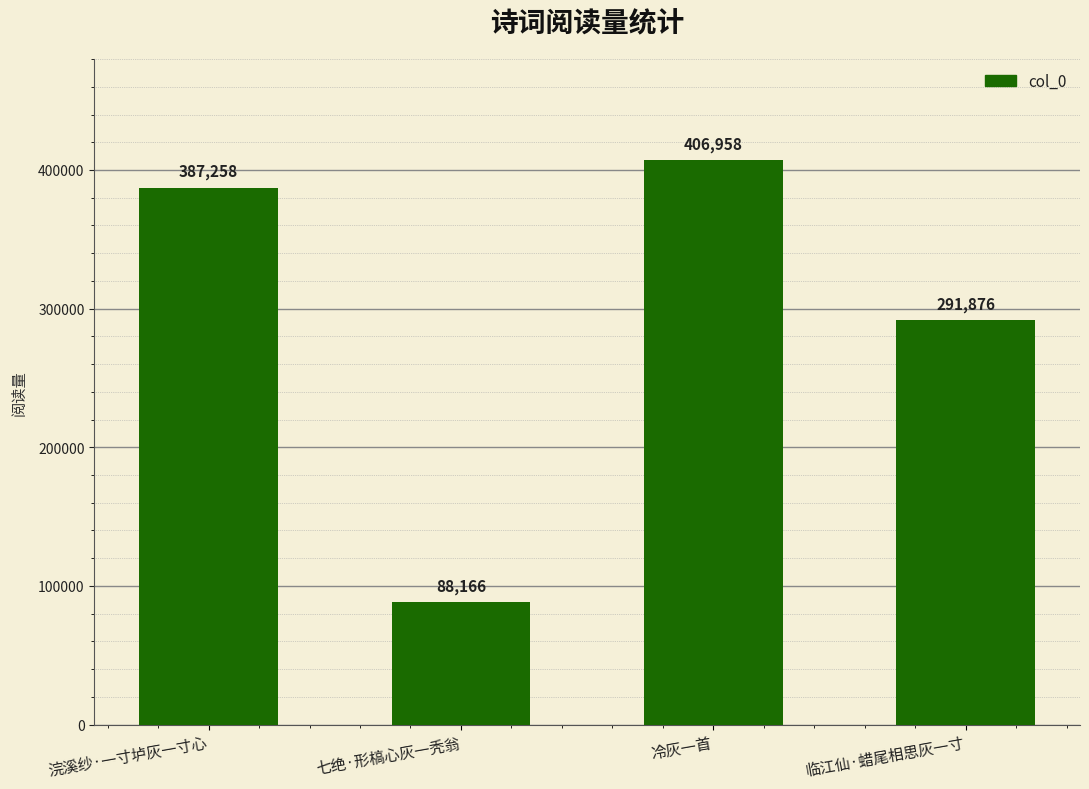

What is the difference between the maximum and second lowest values?

115082